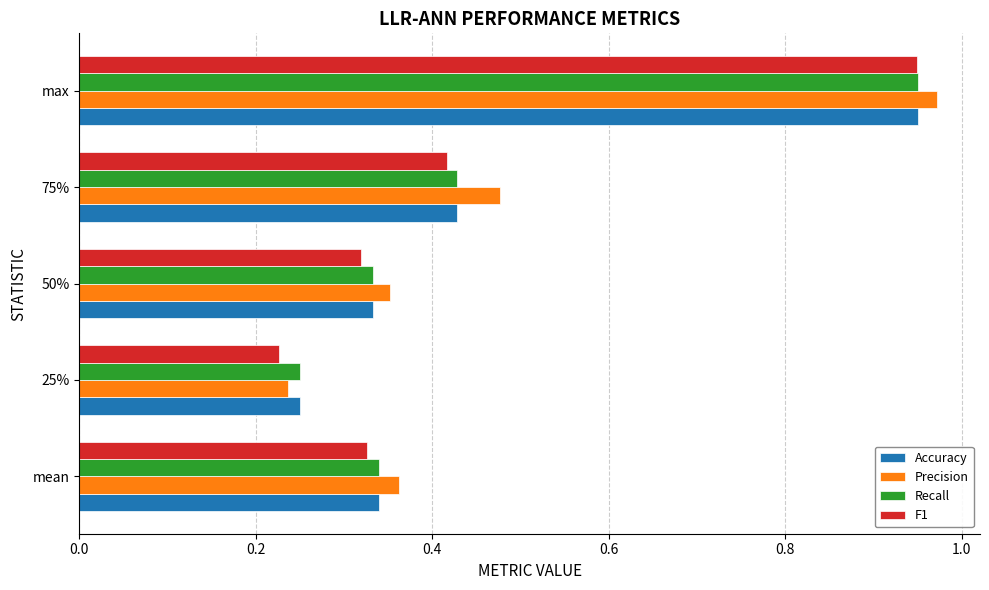

At which category does the chart reach its peak across all series?

max